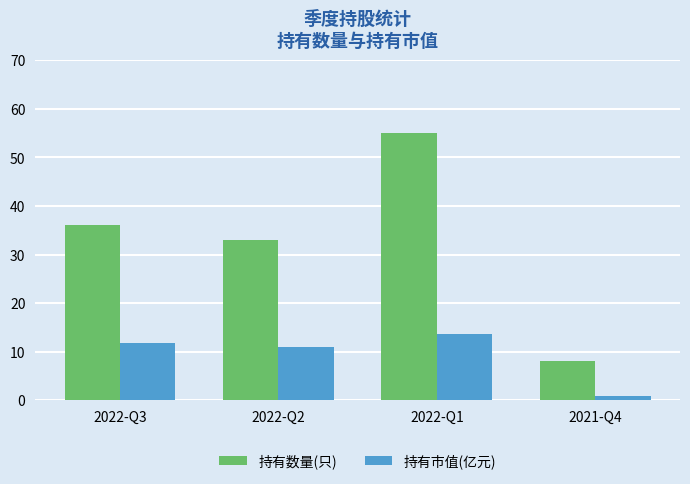

At how many categories does at least one series exceed 34?

2